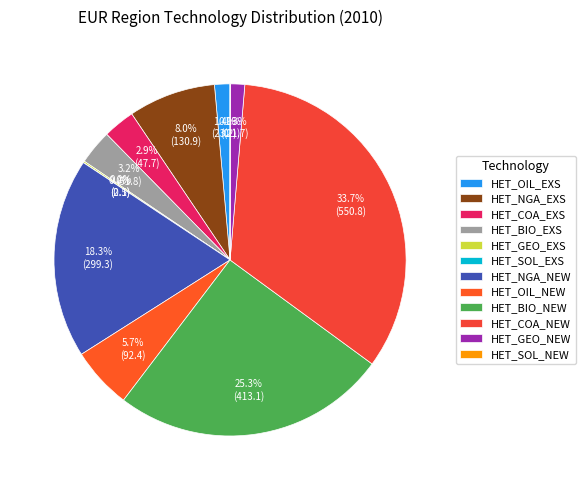

The HET_SOL_NEW slice represents 0% of the pie. True or false?

True